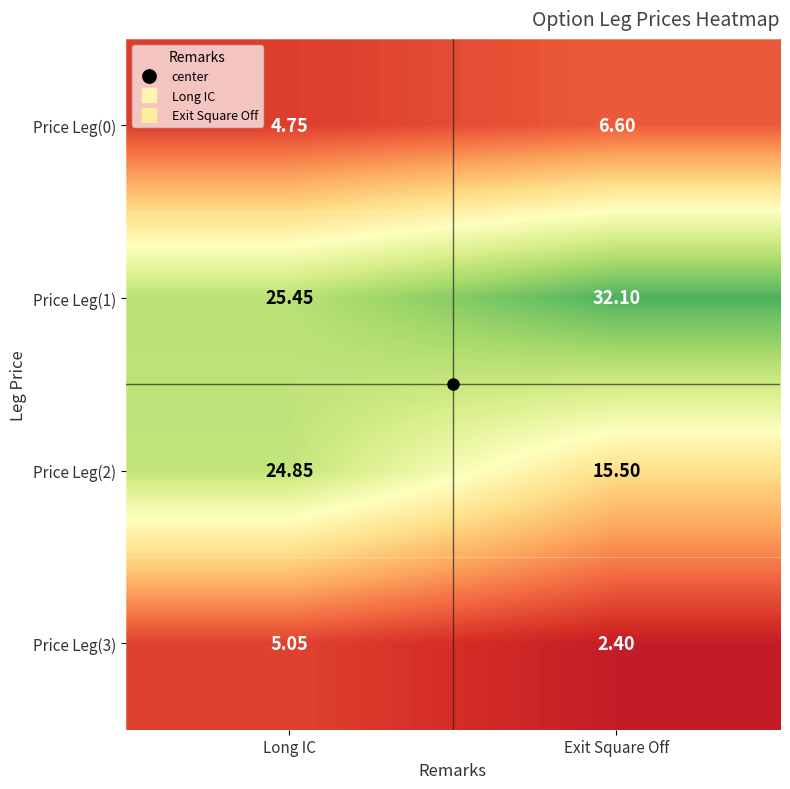

List the labels in order of Price Leg(3) value, smallest first.

Exit Square Off, Long IC